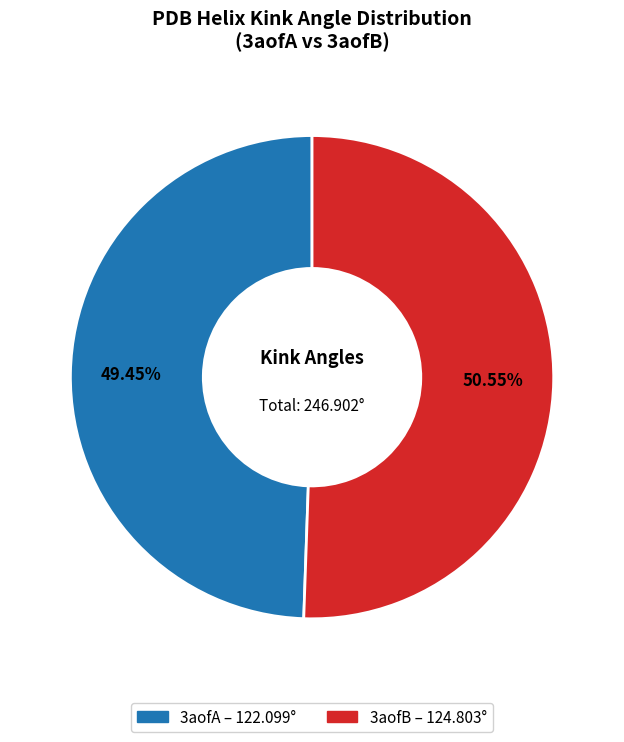

To the nearest percent, what percentage of the pie is 3aofA?

49%